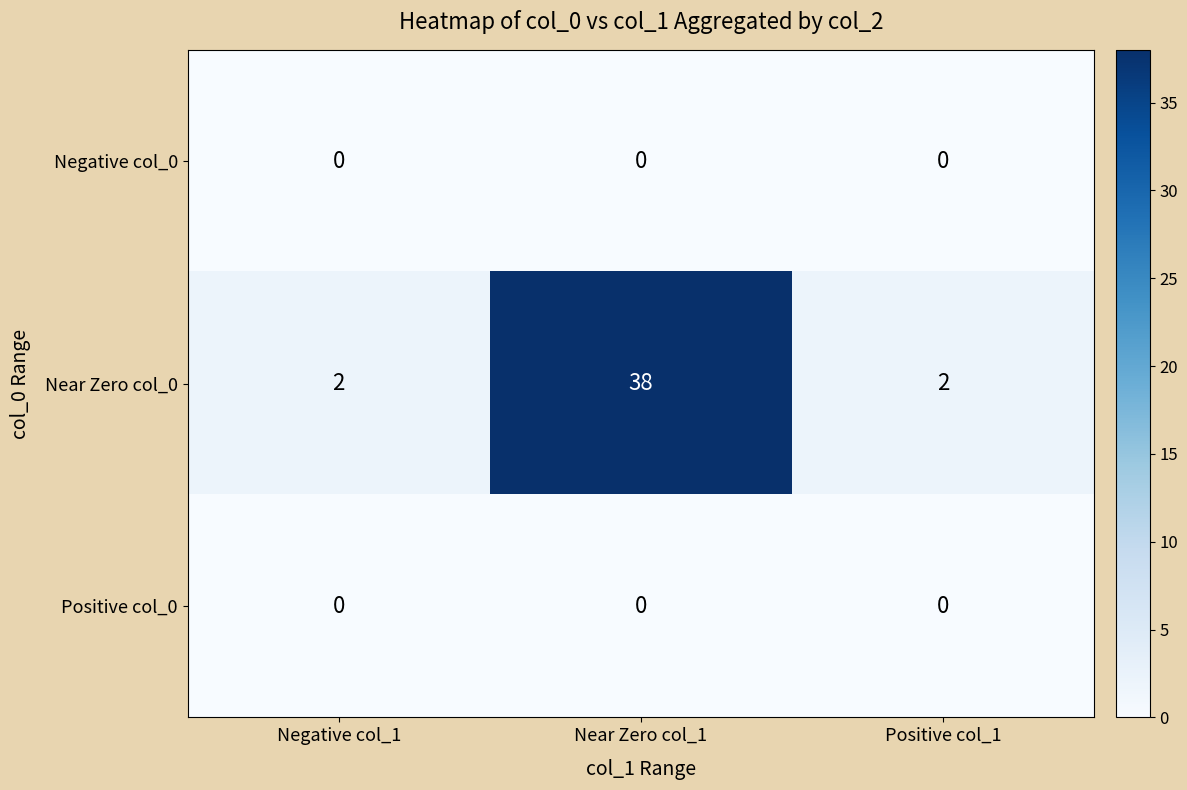

How many categories are shown in the chart?

3